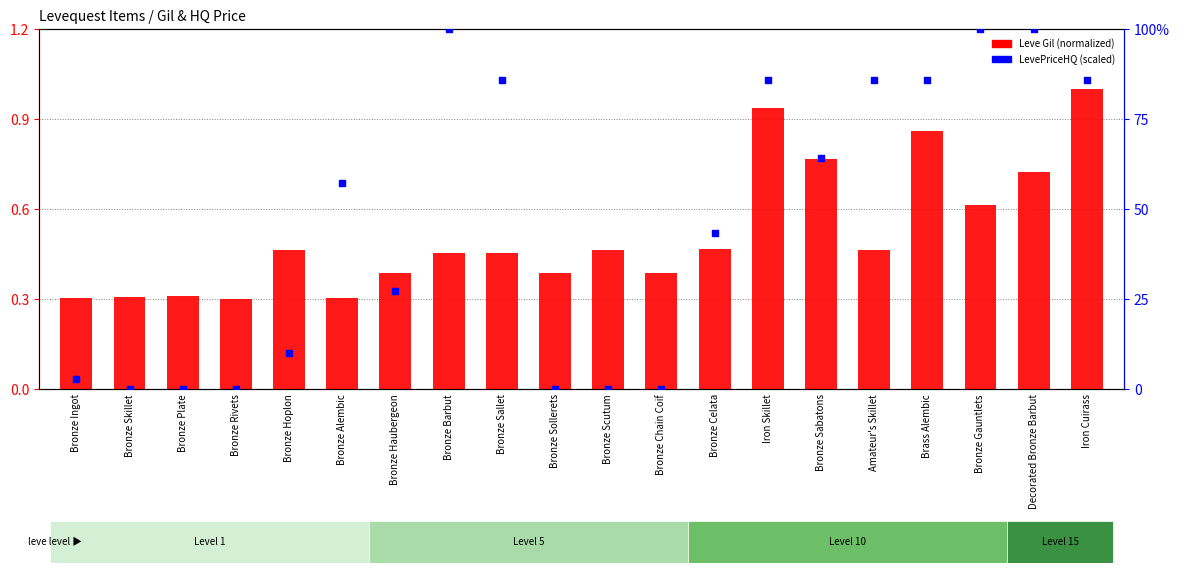

What are all the series names shown in the legend?

Leve Gil (normalized), LevePriceHQ (scaled)